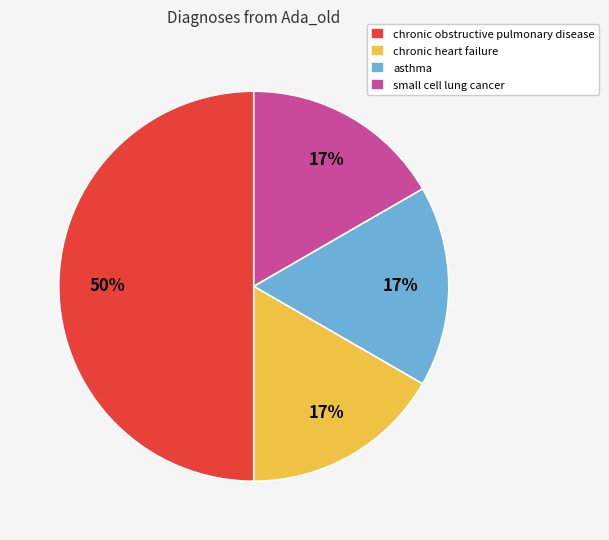

Does small cell lung cancer represent more than half of the total?

No